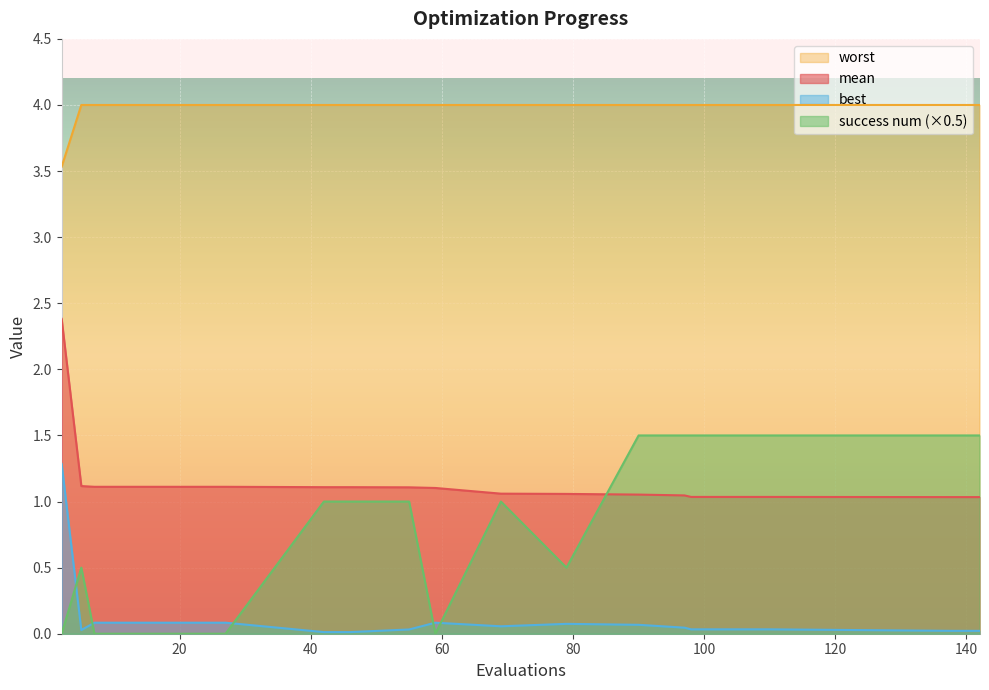

Which label corresponds to the smallest value in the chart?

2